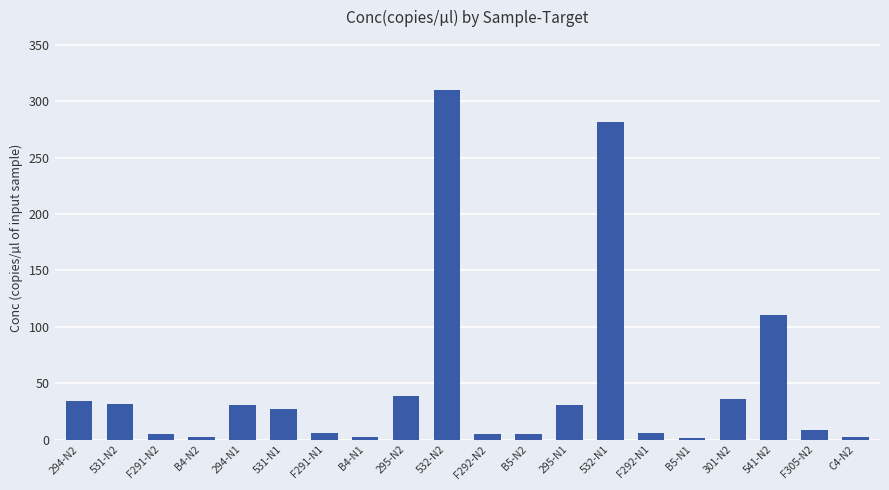

At which label is the value closest to 156?

541-N2